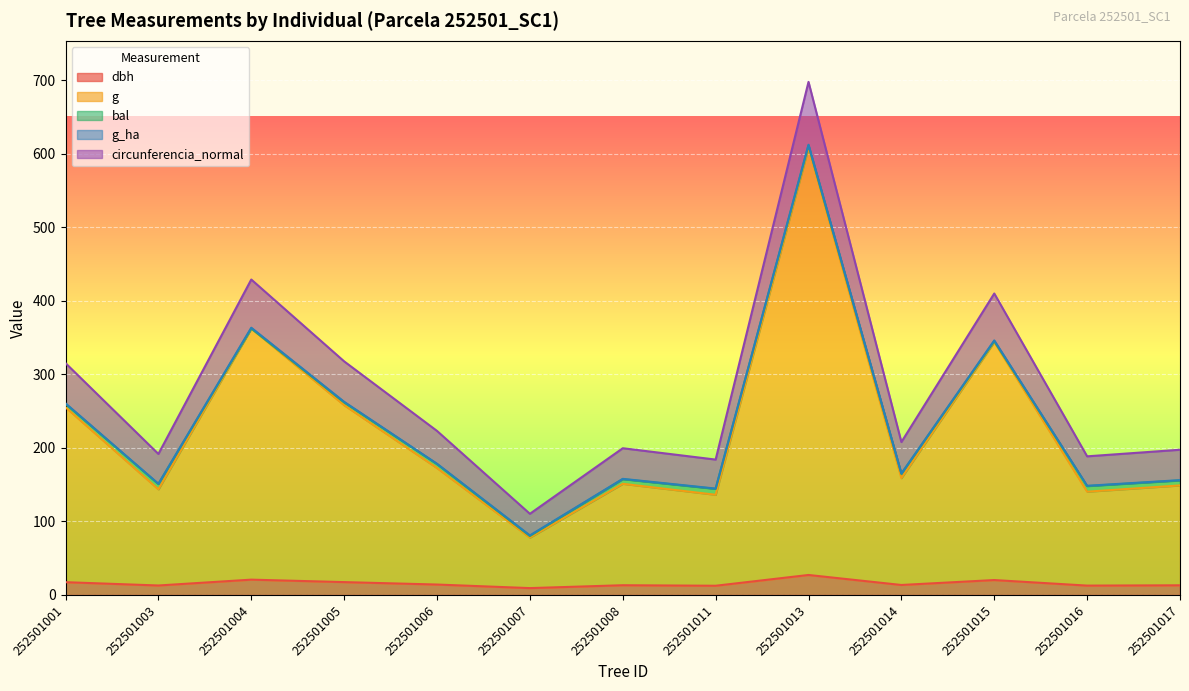

What is the maximum value for dbh?

27.2